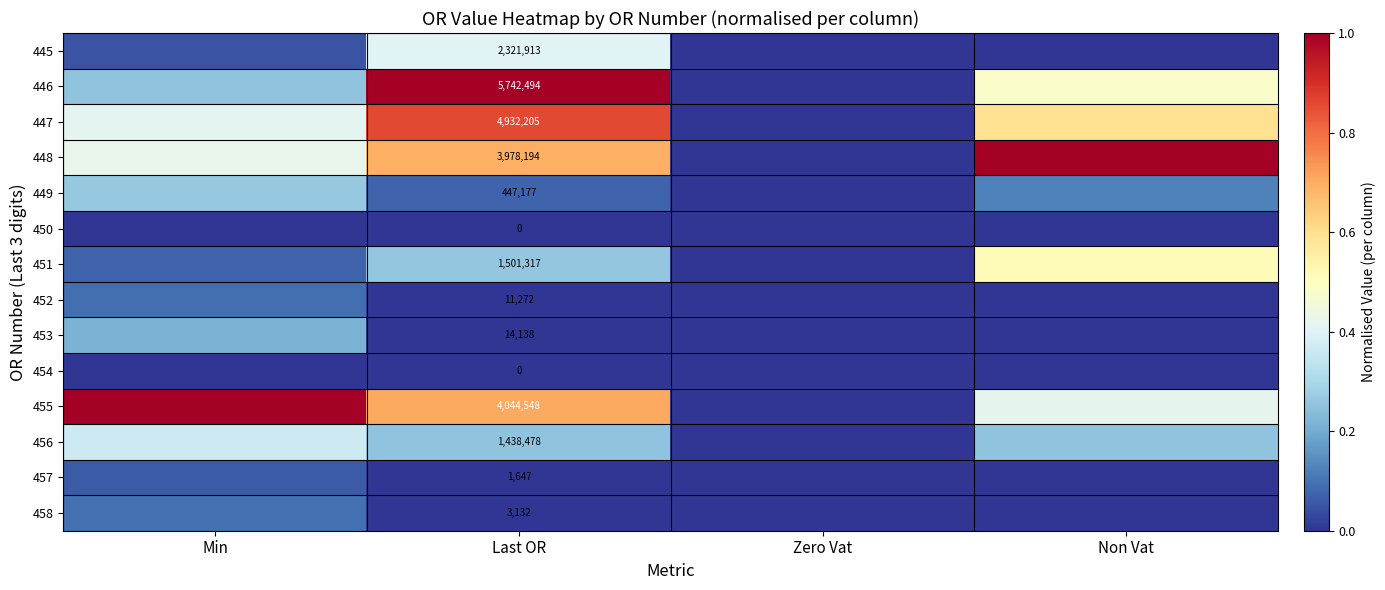

Is it true that 453 equals 0.0 at Last OR?

False